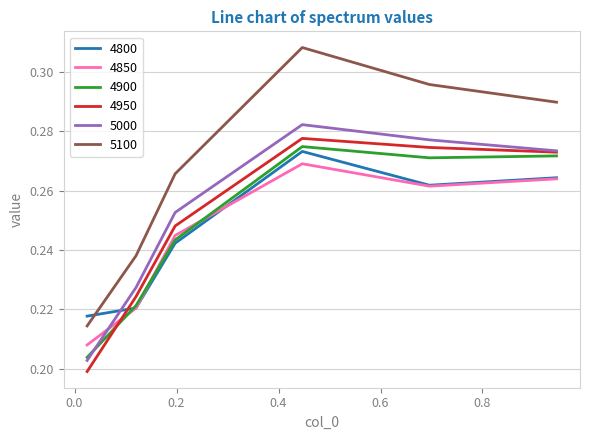

How many times do 5000 and 4850 cross each other?

1